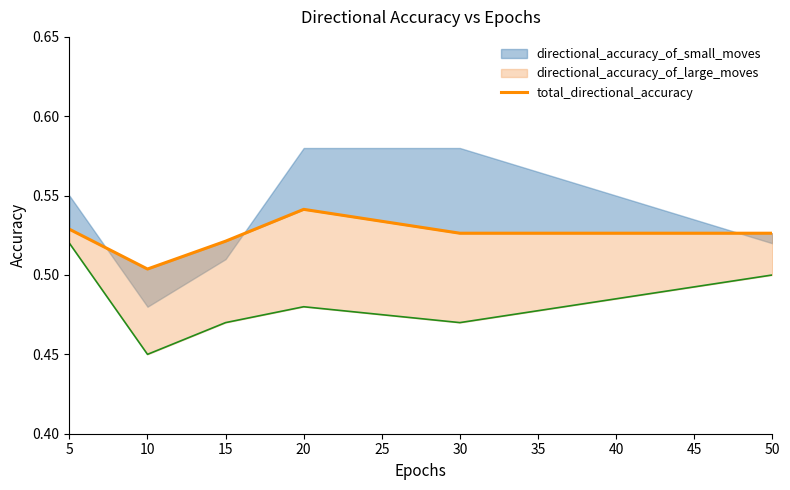

What is the value of the 6th point from the left?

0.5